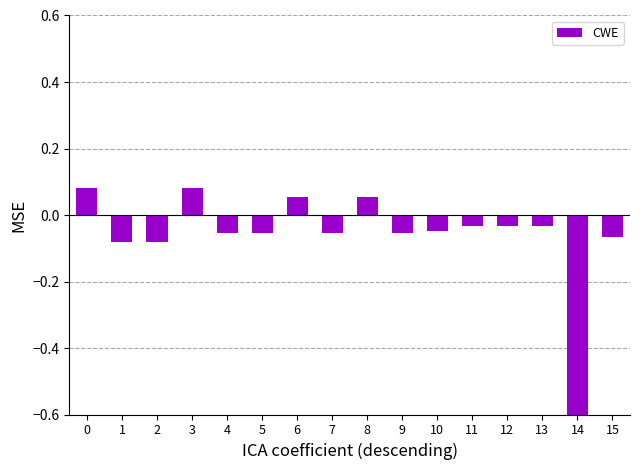

How many bars are there in total?

16